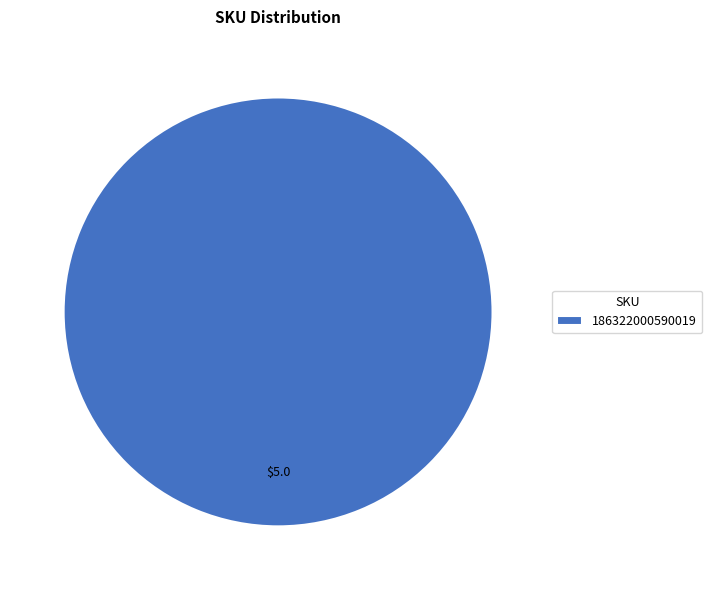

Rank the categories by value from lowest to highest.

186322000590019